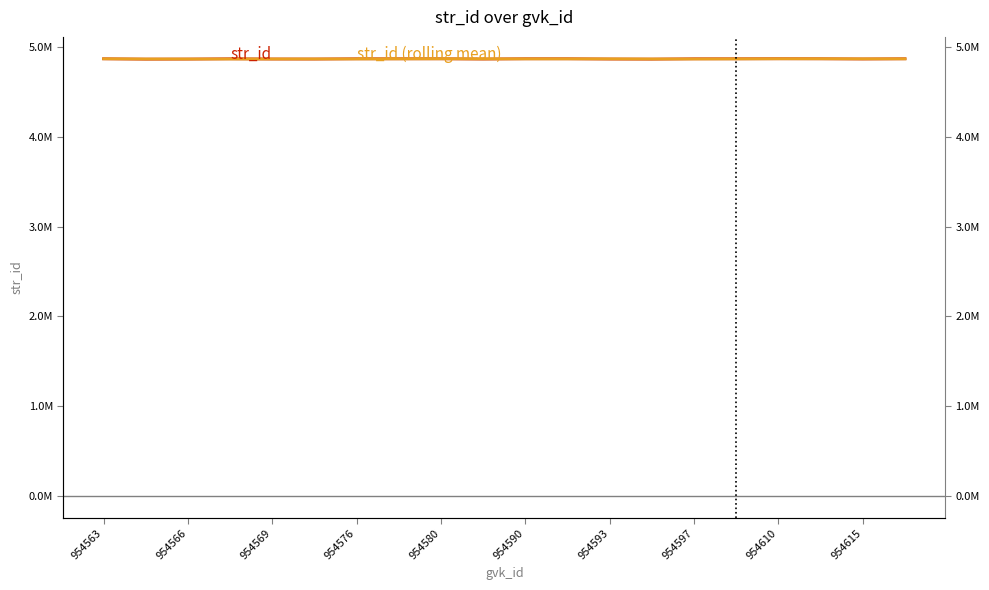

Reading left to right, transcribe all the data shown in this chart.

str_id: 4869724	4865739	4866681	4869748	4867319	4867007	4869800	4869815	4869830	4866992	4869974	4869989	4866998	4866069	4869725	4869788	4870408	4869831	4867622	4869946
str_id (rolling mean): 4869724	4867731	4867381	4867389	4867916	4868024	4868042	4868874	4869815	4868879	4868932	4868985	4868987	4867685	4867597	4868527	4869973	4870009	4869287	4869133